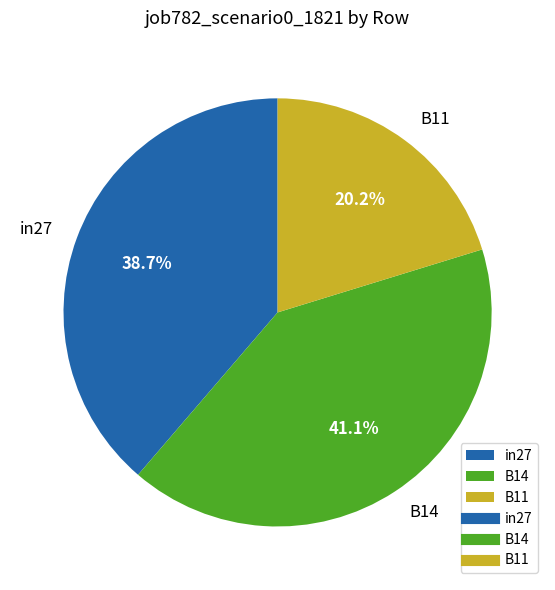

Rank the categories by value from lowest to highest.

B11, in27, B14